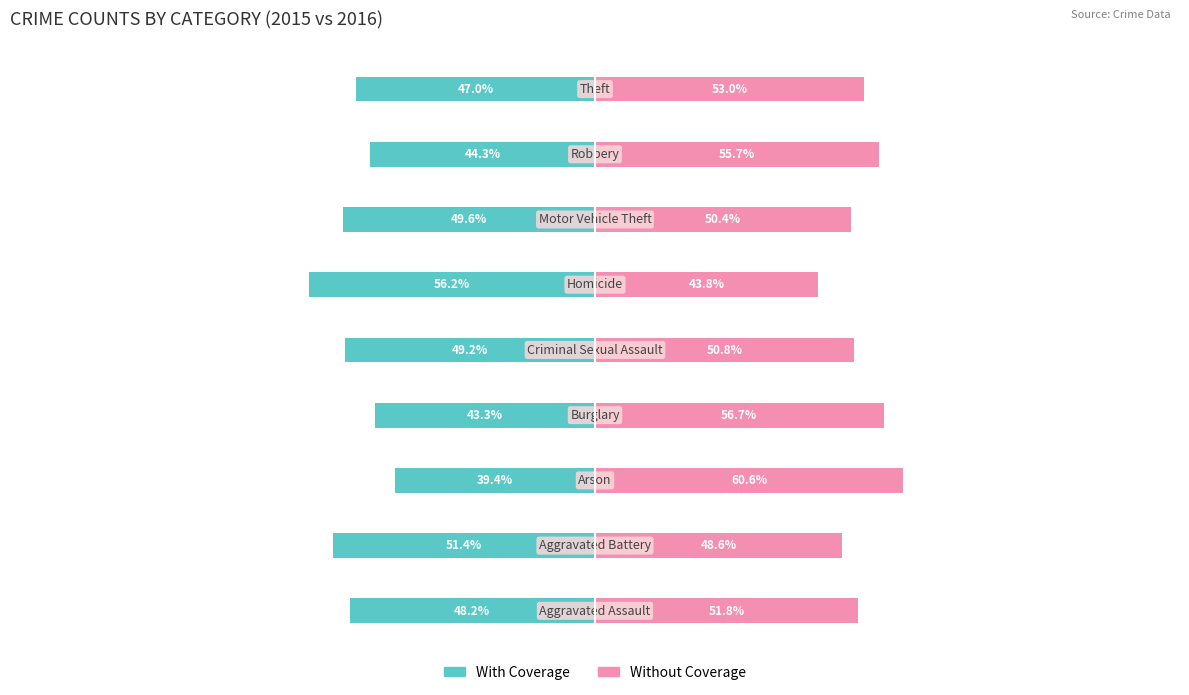

Reading left to right, list all the values displayed in this chart.

With Coverage: 0=-48.2	1=-51.4	2=-39.4	3=-43.3	4=-49.2	5=-56.2	6=-49.6	7=-44.3	8=-47.0
Without Coverage: 0=51.8	1=48.6	2=60.6	3=56.7	4=50.8	5=43.8	6=50.4	7=55.7	8=53.0